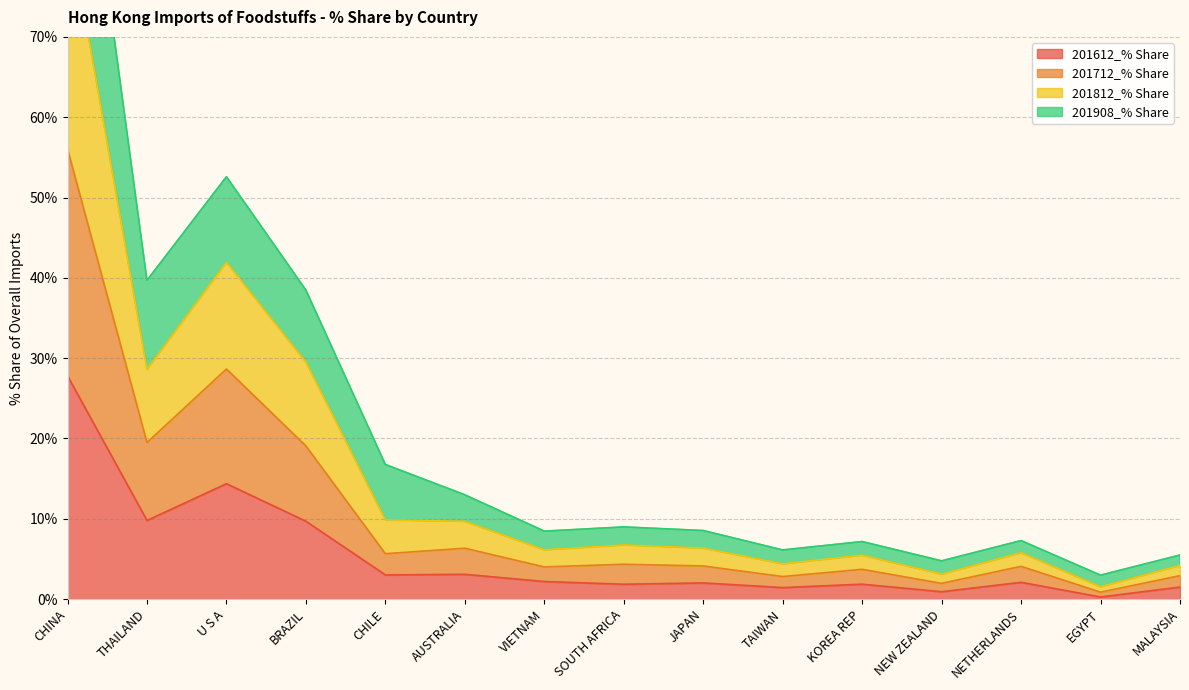

At which label does 201908_% Share first exceed 6?

CHINA